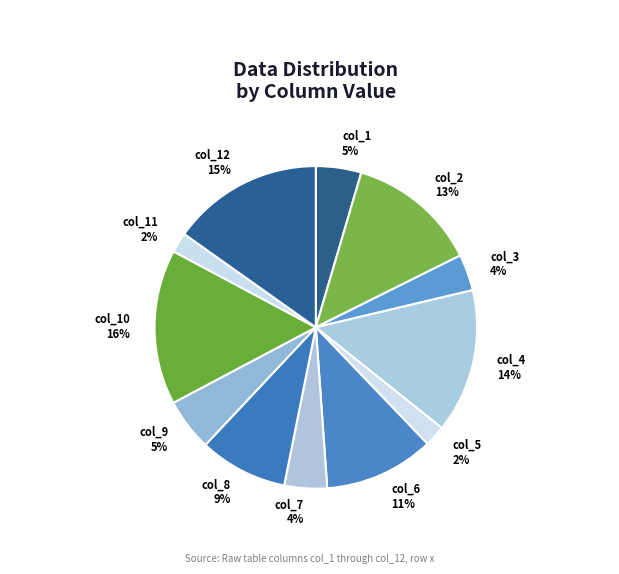

How many segments does this pie chart have?

12